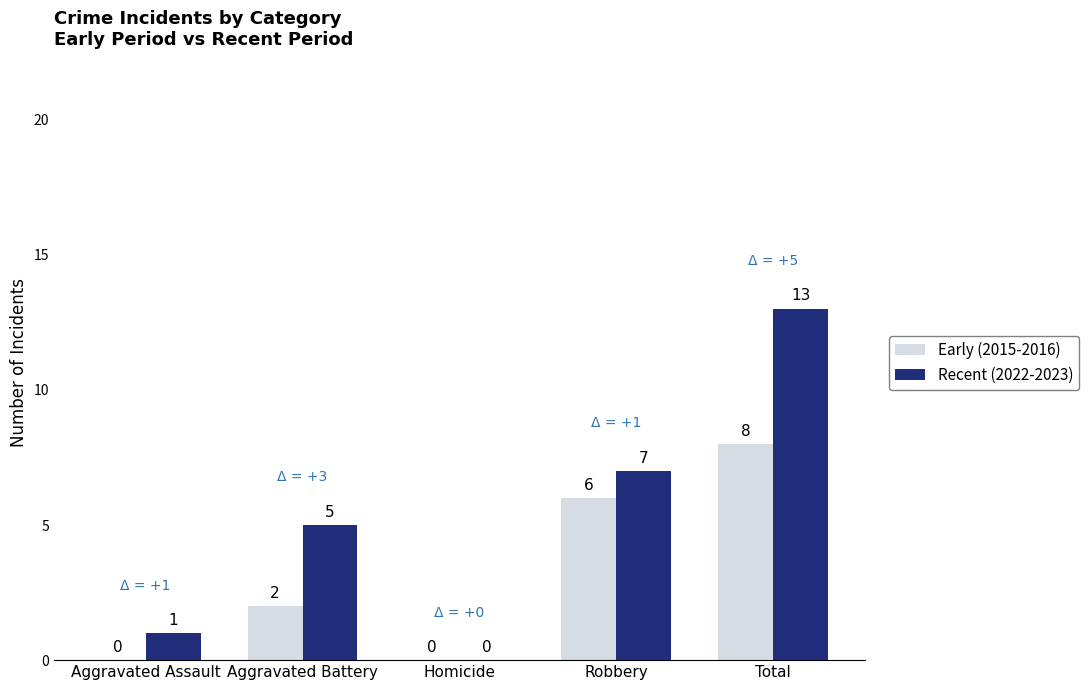

Between Aggravated Assault and Aggravated Battery, which series saw the biggest shift?

Recent (2022-2023)